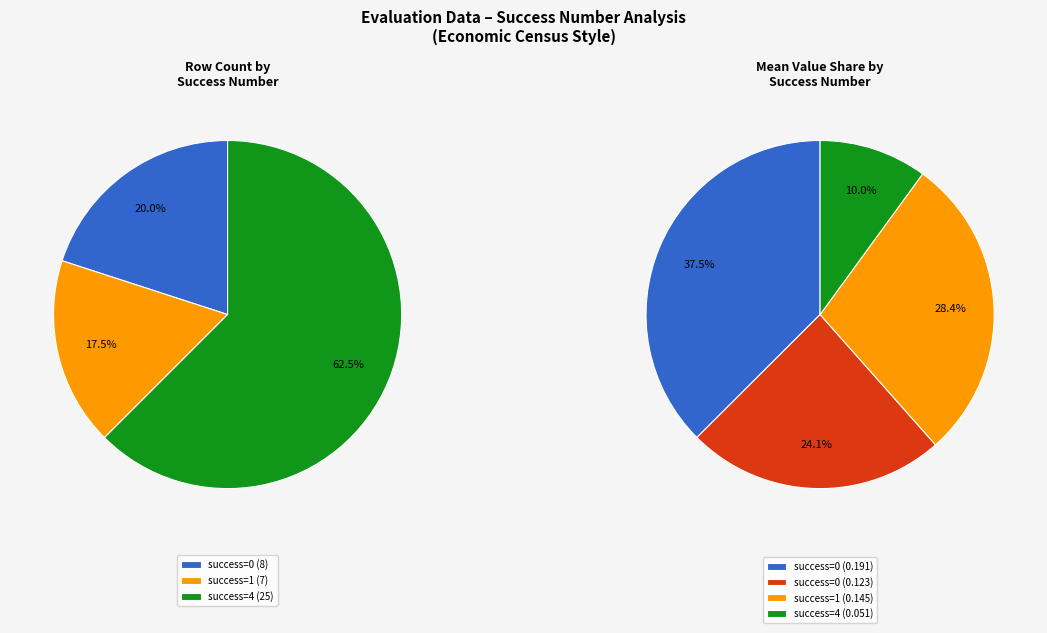

Count the number of slices in the pie.

4